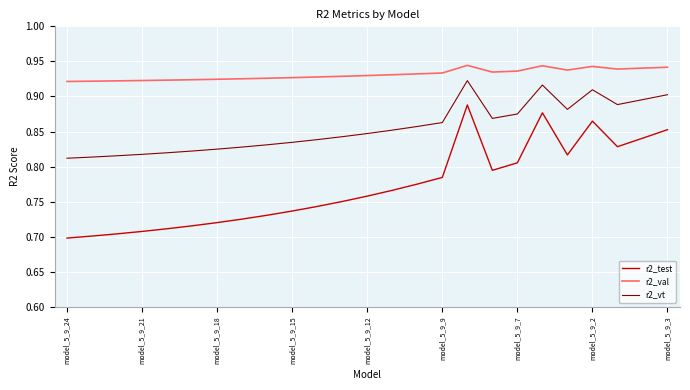

List the series in order of their overall mean, highest first.

r2_val, r2_vt, r2_test